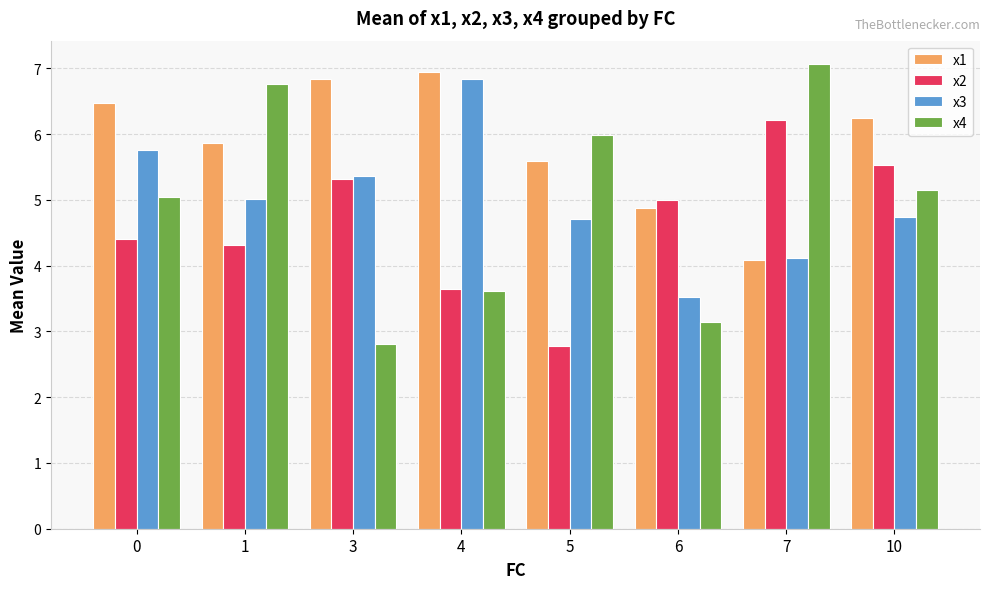

What is the difference between the x3 values at 3 and 7?

1.3